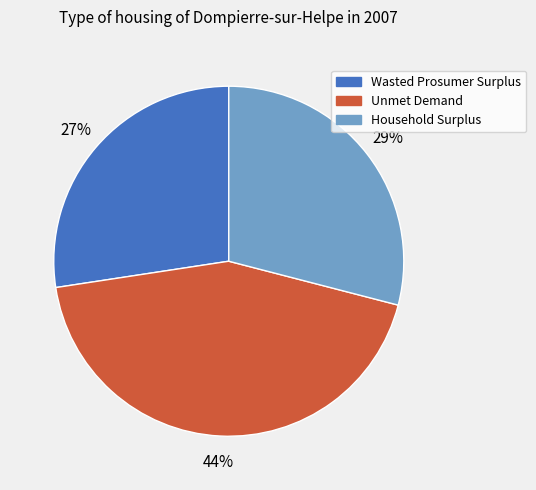

Which has a higher value, Unmet Demand or Household Surplus?

Unmet Demand